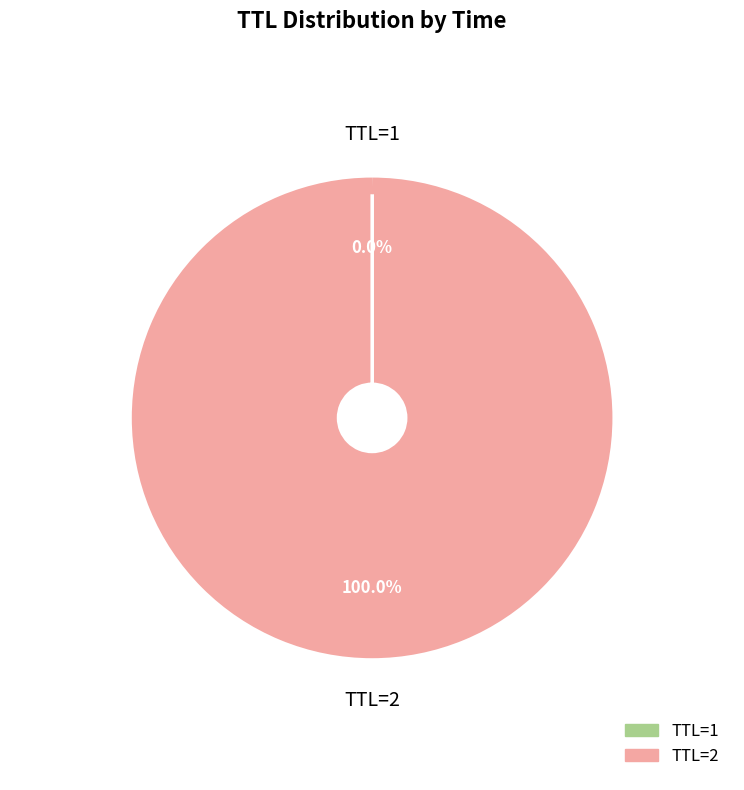

Does any single category account for the majority?

Yes